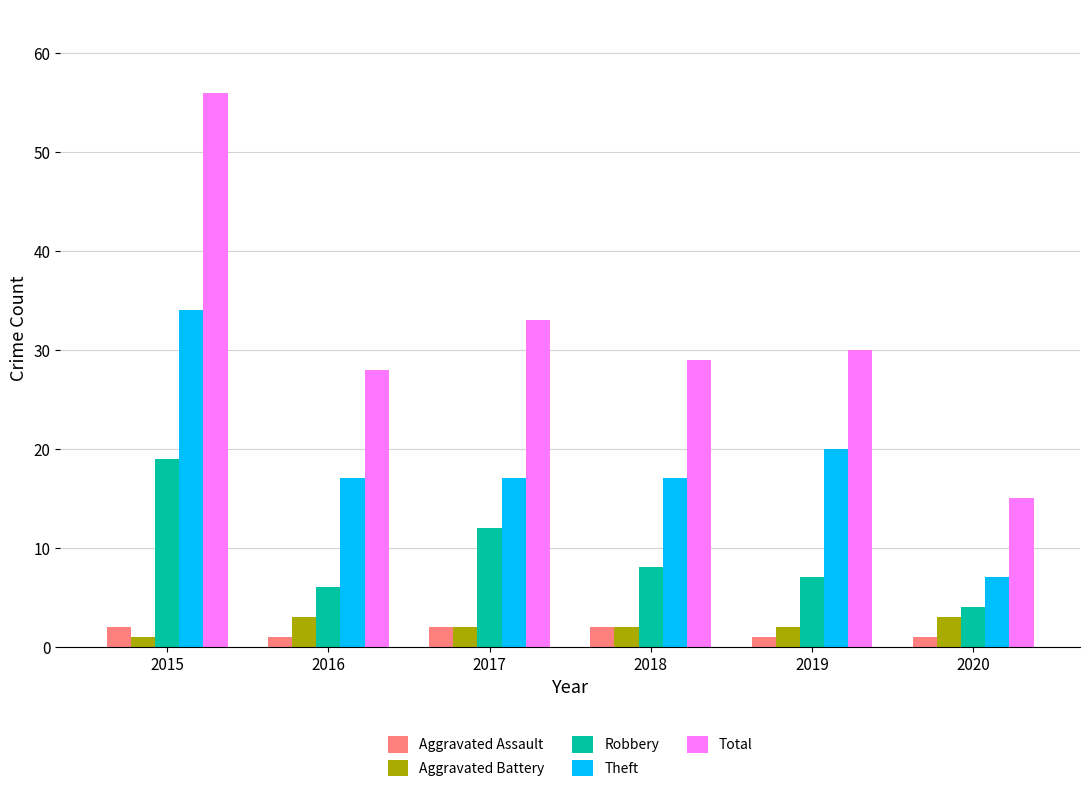

What is the difference between the highest and lowest values at 2018?

27